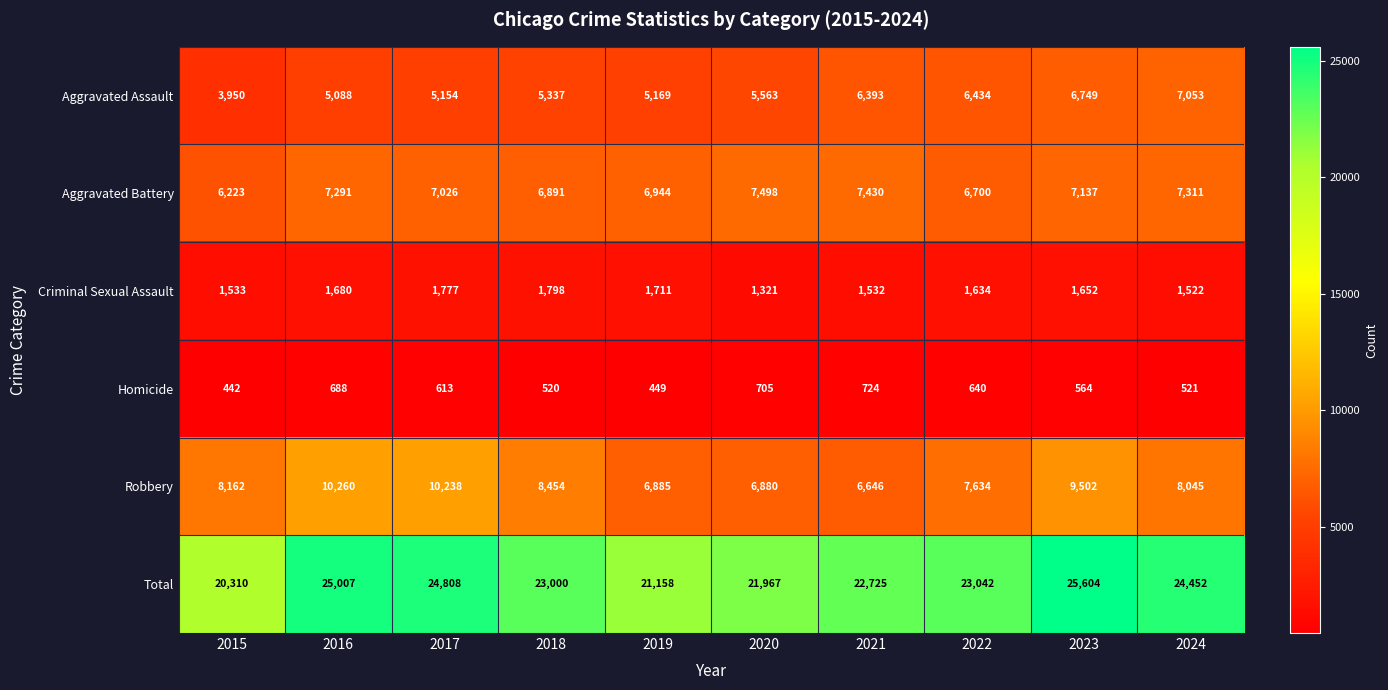

What is the difference between the highest and lowest values at 2024?

23931